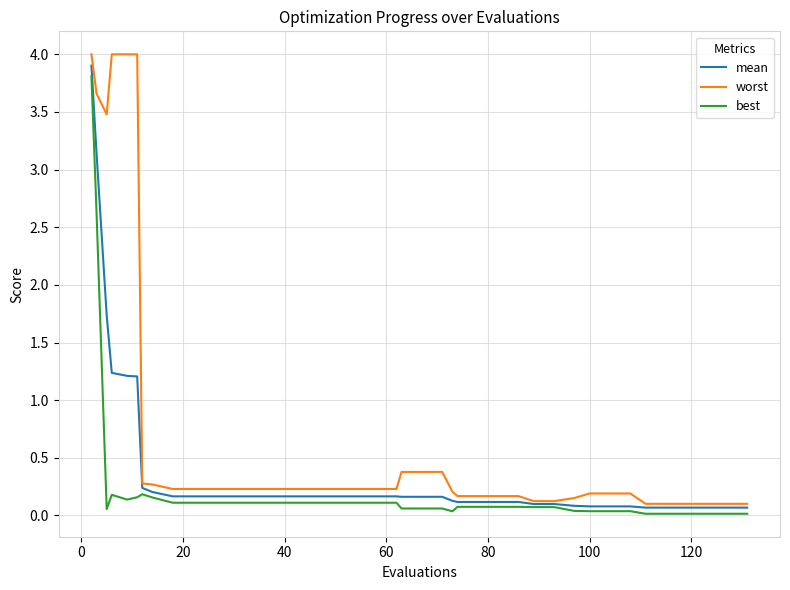

What is the highest value of the mean series?

3.9